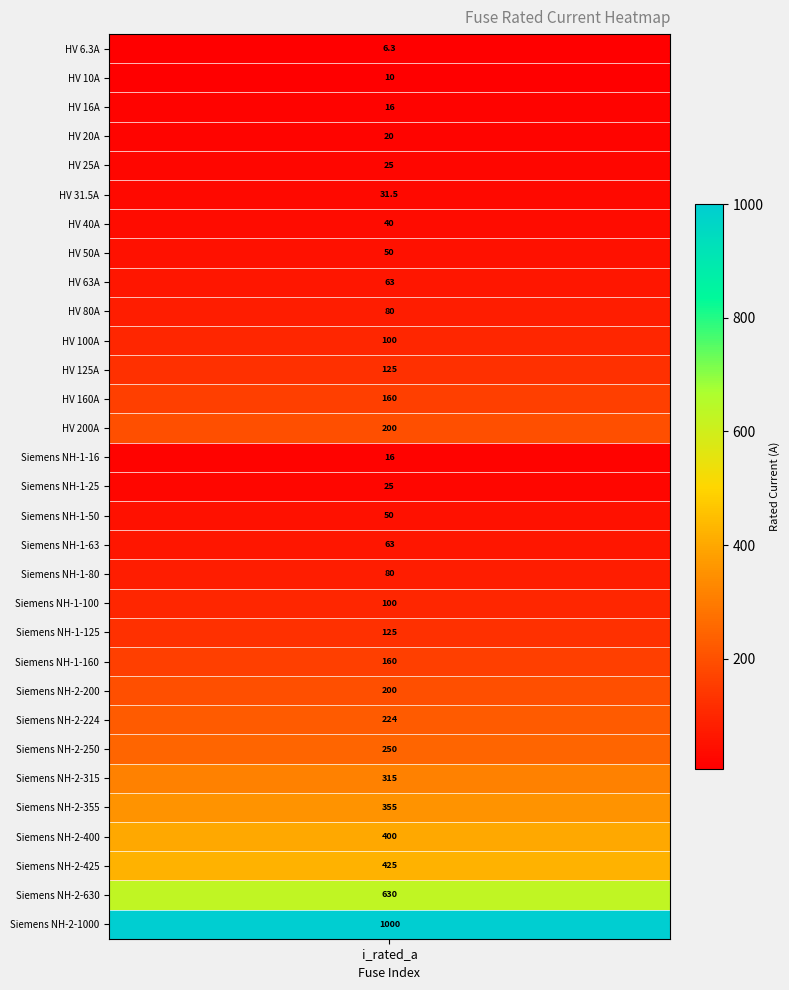

True or false: the data shows 5.9 at 2.

False